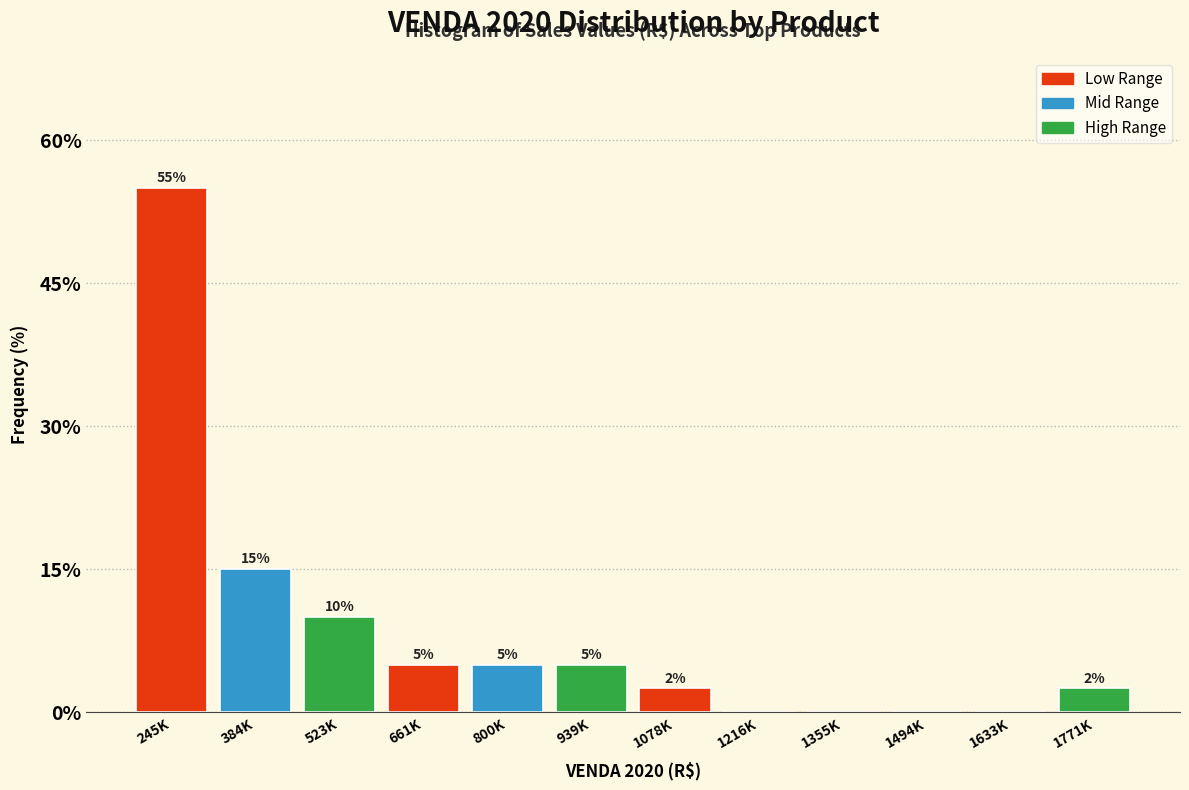

The chart shows a value of 37.2 at 1494K. True or false?

False